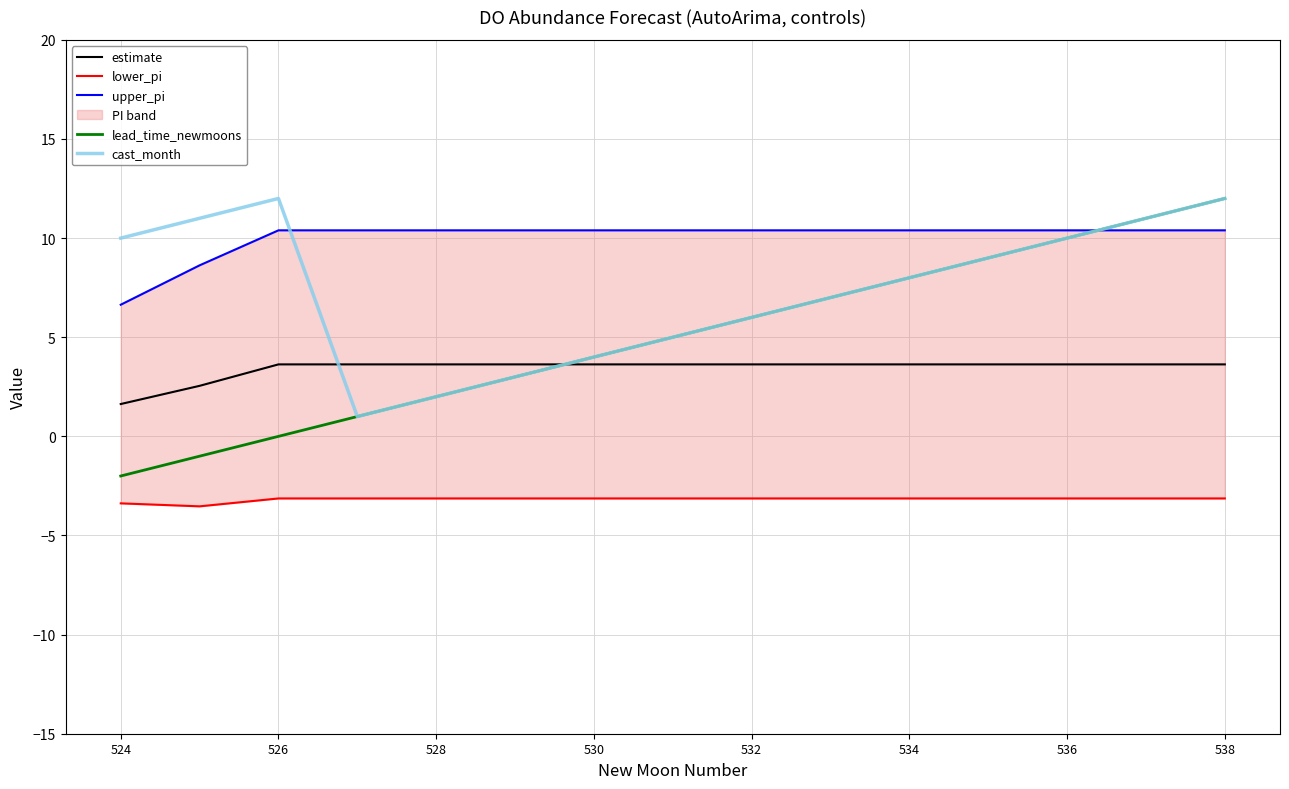

Which series has the largest total across all categories?

upper_pi